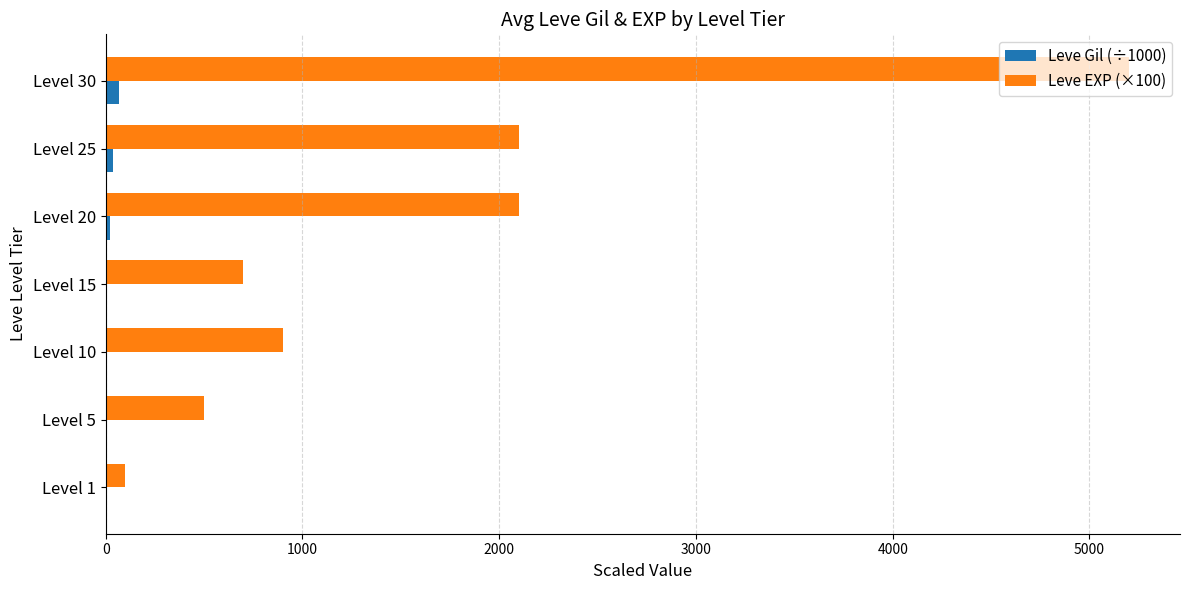

At which category does the chart reach its peak across all series?

Level 30